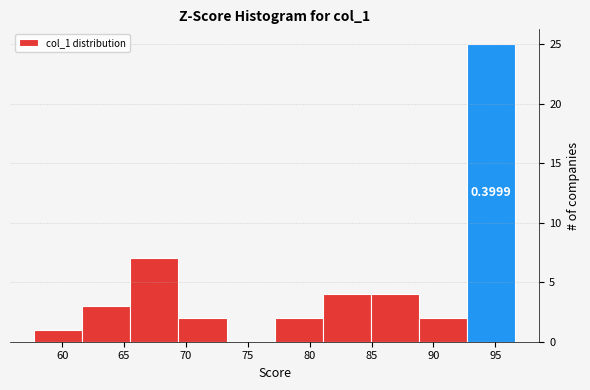

Over which range of the x-axis is the bar tallest?

92.5 to 96.5